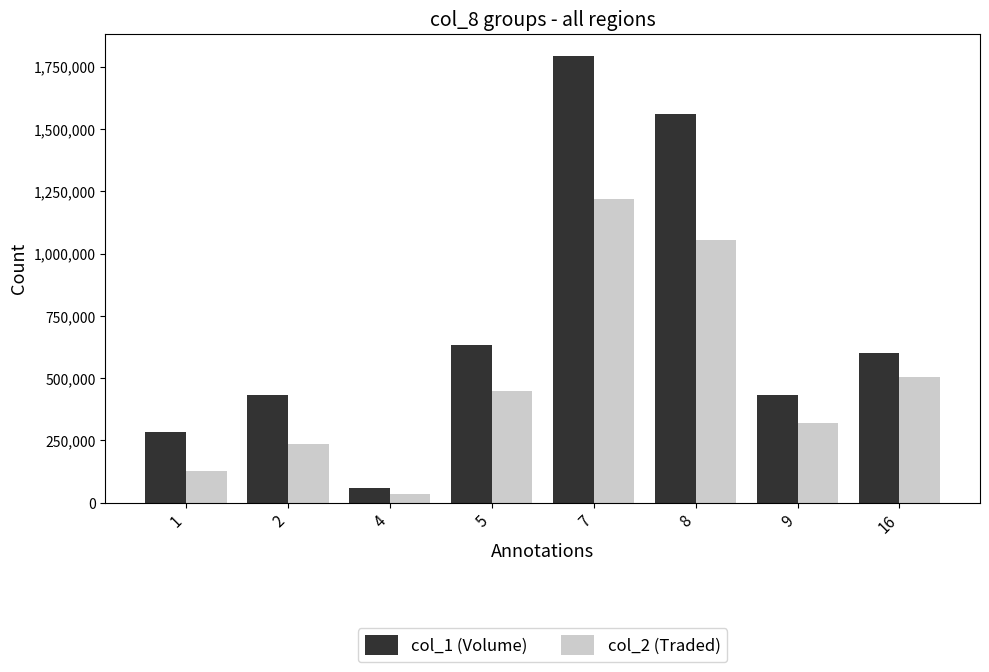

Count the number of data series in this chart.

2